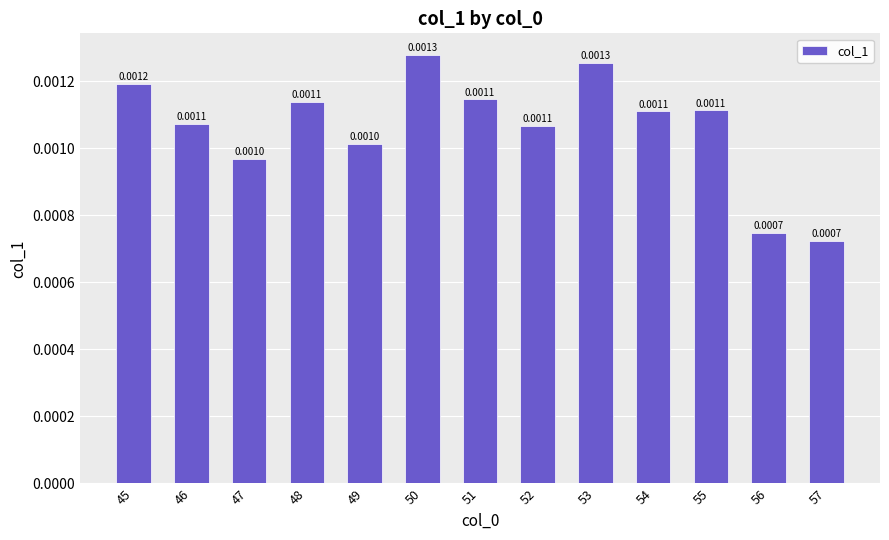

Which has a higher value, 57 or 52?

52